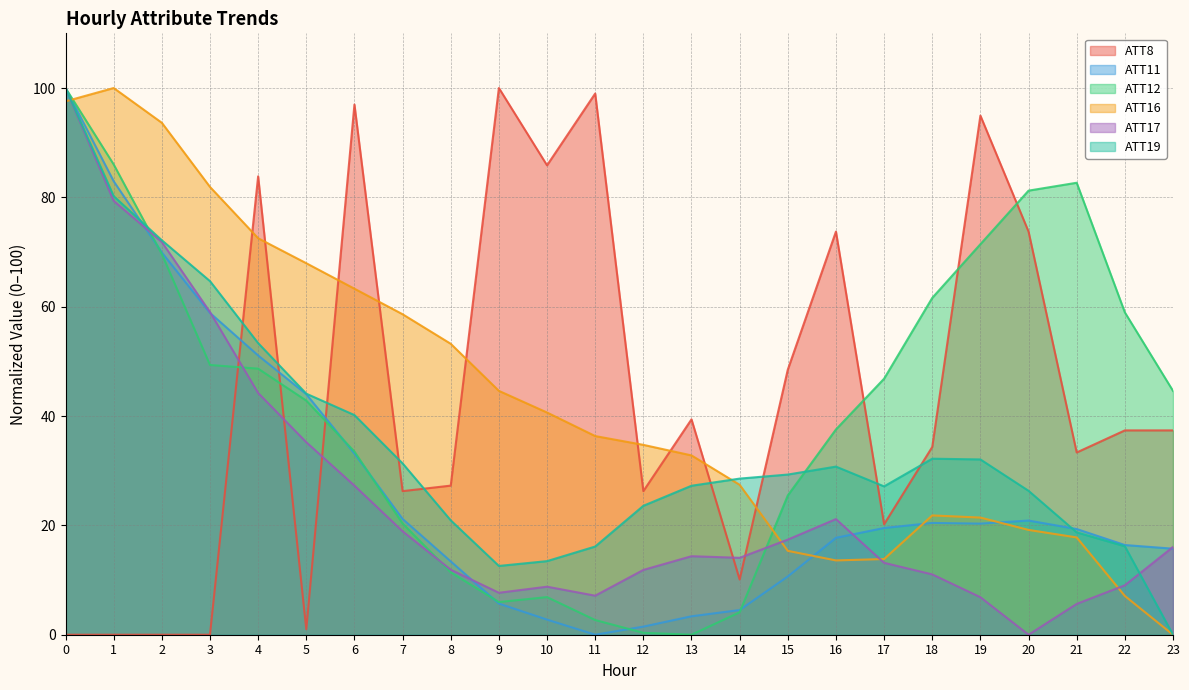

Reading left to right, what are all the values shown in this chart?

ATT8: 0=0.0	1=0.0	2=0.0	3=0.0	4=83.8	5=1.0	6=97.0	7=26.3	8=27.3	9=100.0	10=85.9	11=99.0	12=26.3	13=39.4	14=10.1	15=48.5	16=73.7	17=20.2	18=34.3	19=94.9	20=73.7	21=33.3	22=37.4	23=37.4
ATT11: 0=100.0	1=82.9	2=69.9	3=58.9	4=51.1	5=44.0	6=33.1	7=21.2	8=13.4	9=5.7	10=2.8	11=0.0	12=1.5	13=3.4	14=4.5	15=10.7	16=17.7	17=19.5	18=20.4	19=20.3	20=20.9	21=19.3	22=16.4	23=15.7
ATT12: 0=100.0	1=86.0	2=69.6	3=49.3	4=48.7	5=42.8	6=33.5	7=20.3	8=11.4	9=6.0	10=6.9	11=2.7	12=0.3	13=0.0	14=4.1	15=25.5	16=37.5	17=46.8	18=61.6	19=71.4	20=81.2	21=82.7	22=59.0	23=44.6
ATT16: 0=97.6	1=100.0	2=93.6	3=81.9	4=72.5	5=68.0	6=63.3	7=58.6	8=53.2	9=44.6	10=40.6	11=36.3	12=34.7	13=32.8	14=27.4	15=15.3	16=13.6	17=13.8	18=21.8	19=21.4	20=19.2	21=17.8	22=7.1	23=0.0
ATT17: 0=100.0	1=79.4	2=71.8	3=59.0	4=44.2	5=35.2	6=27.3	7=18.9	8=11.9	9=7.7	10=8.8	11=7.1	12=11.9	13=14.4	14=14.1	15=17.4	16=21.2	17=13.2	18=11.0	19=6.9	20=0.0	21=5.6	22=9.0	23=16.1
ATT19: 0=100.0	1=80.2	2=72.2	3=64.7	4=53.3	5=44.1	6=40.2	7=31.3	8=20.9	9=12.6	10=13.5	11=16.1	12=23.6	13=27.2	14=28.6	15=29.3	16=30.7	17=27.1	18=32.2	19=32.1	20=26.3	21=18.7	22=16.2	23=0.0